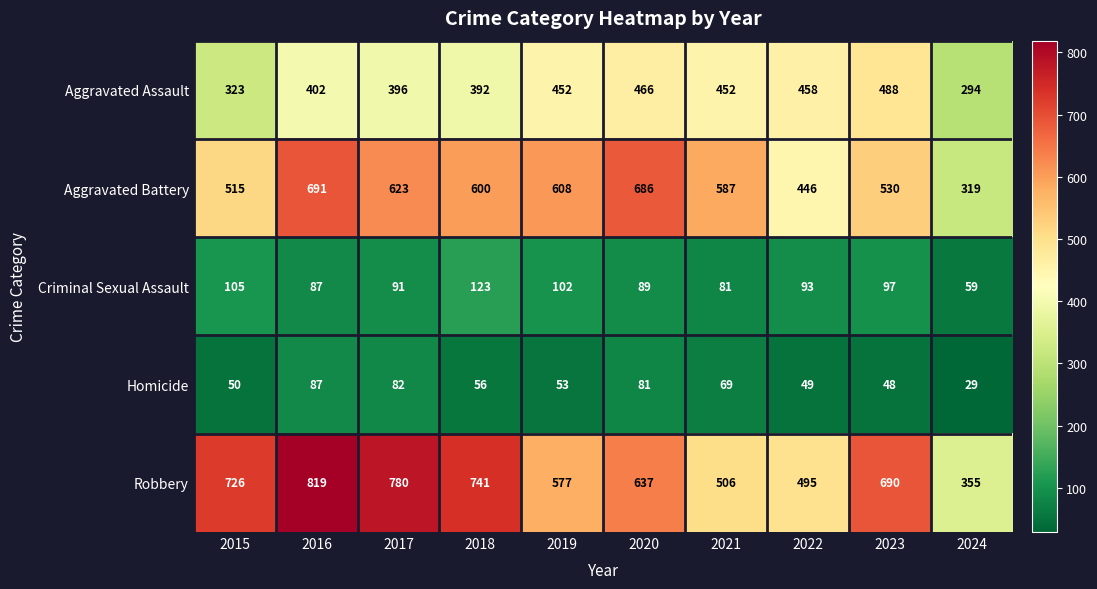

Between 2020 and 2023, which series saw the biggest shift?

Aggravated Battery